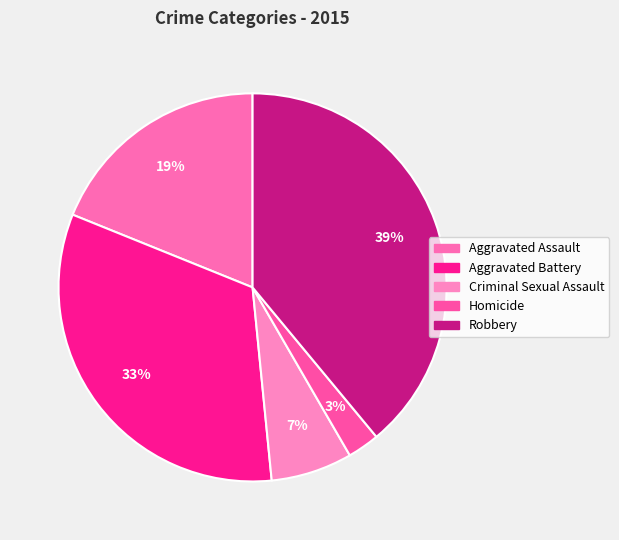

To the nearest percent, what is the average slice percentage?

20%